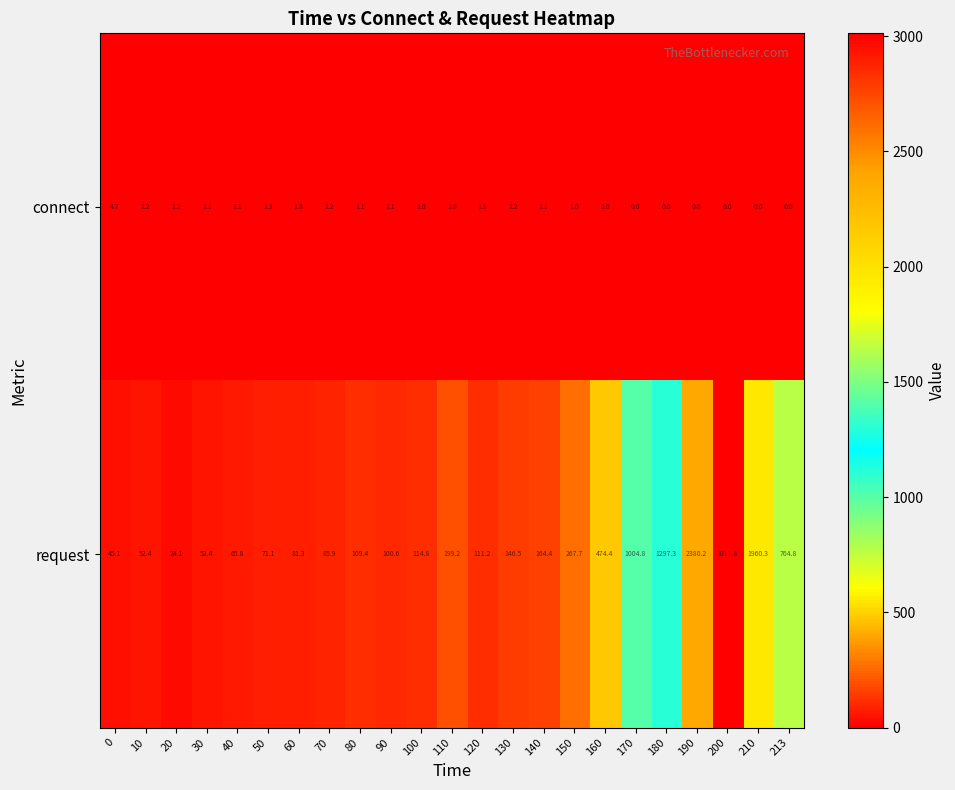

Where is request nearest to the value 1517?

180